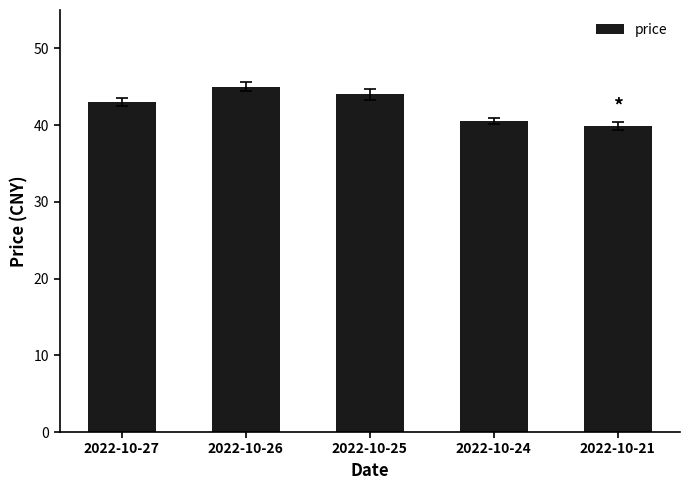

What is the maximum value shown in the chart?

45.0